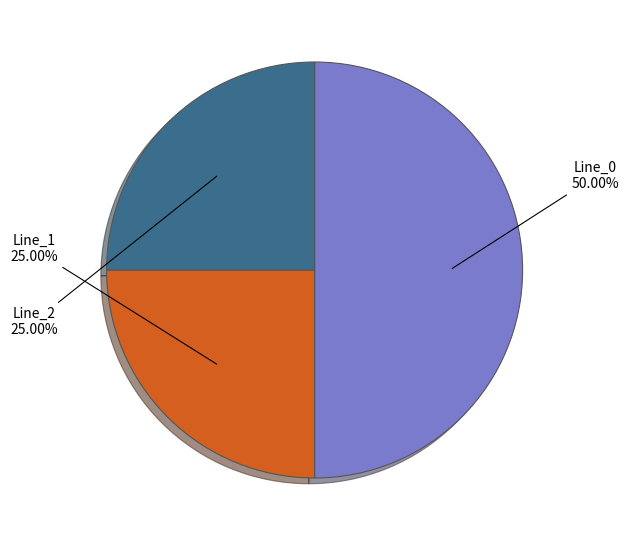

Which category has the smallest portion of the pie?

Line_1